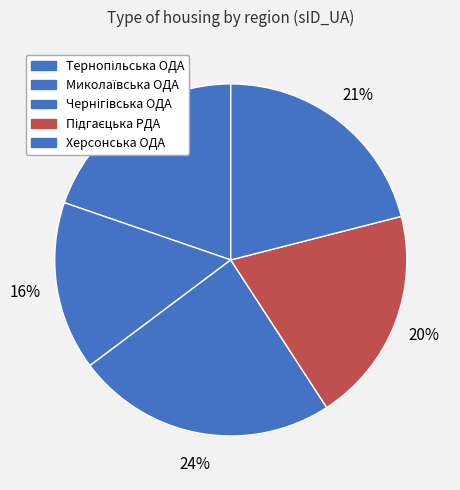

How many slices are in this pie chart?

5